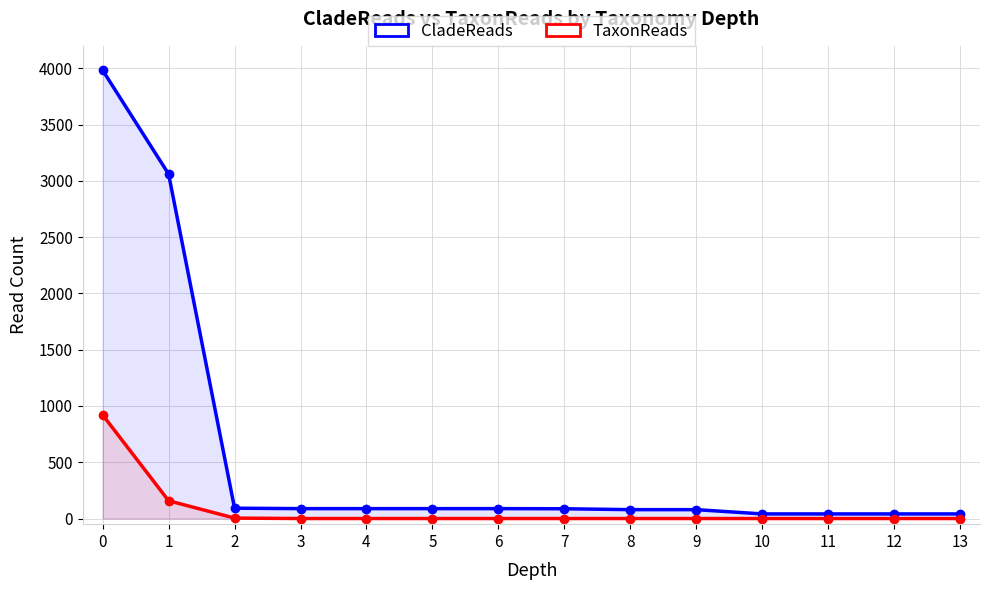

What is the value of the TaxonReads point at the 2nd from the left?

158